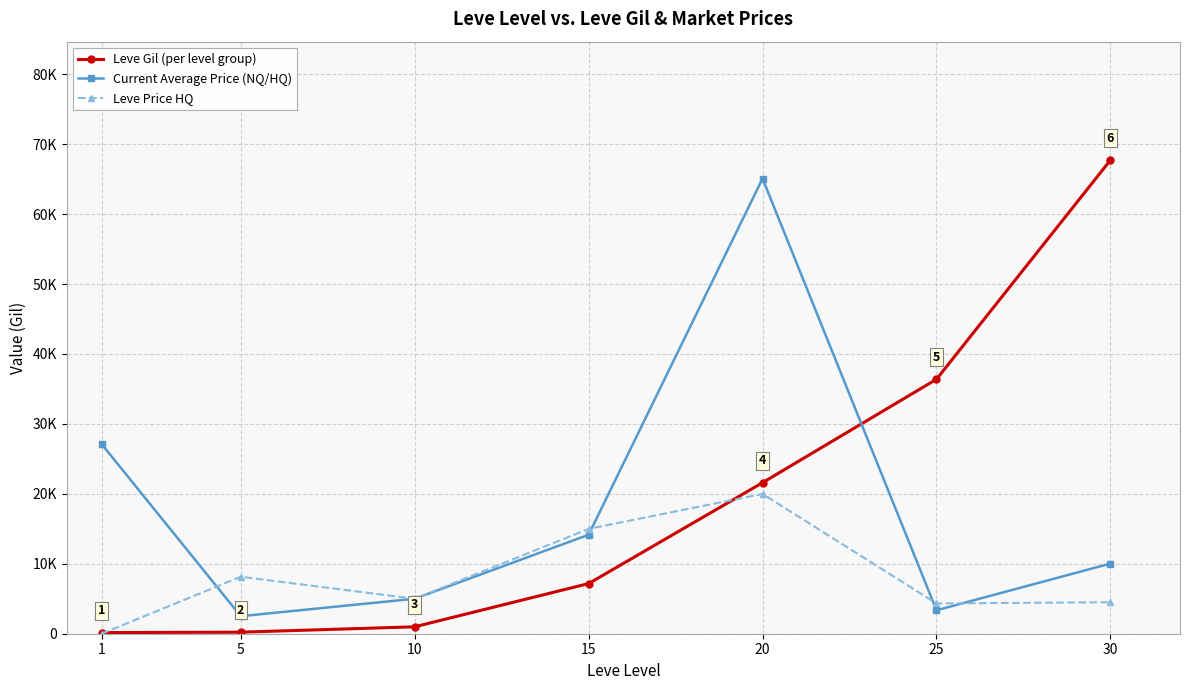

At which category is the sum across all series the highest?

20